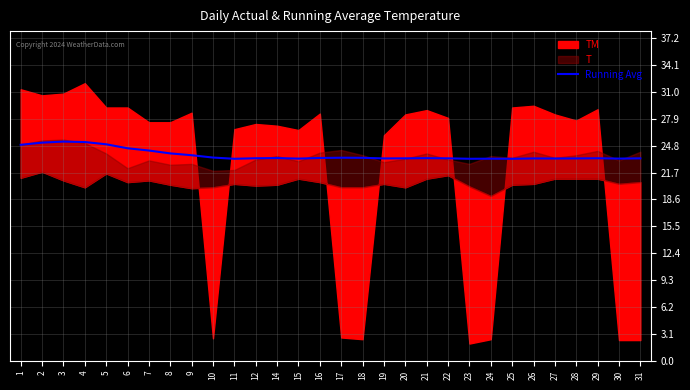

What is the lowest value of the Running Avg series?

23.3